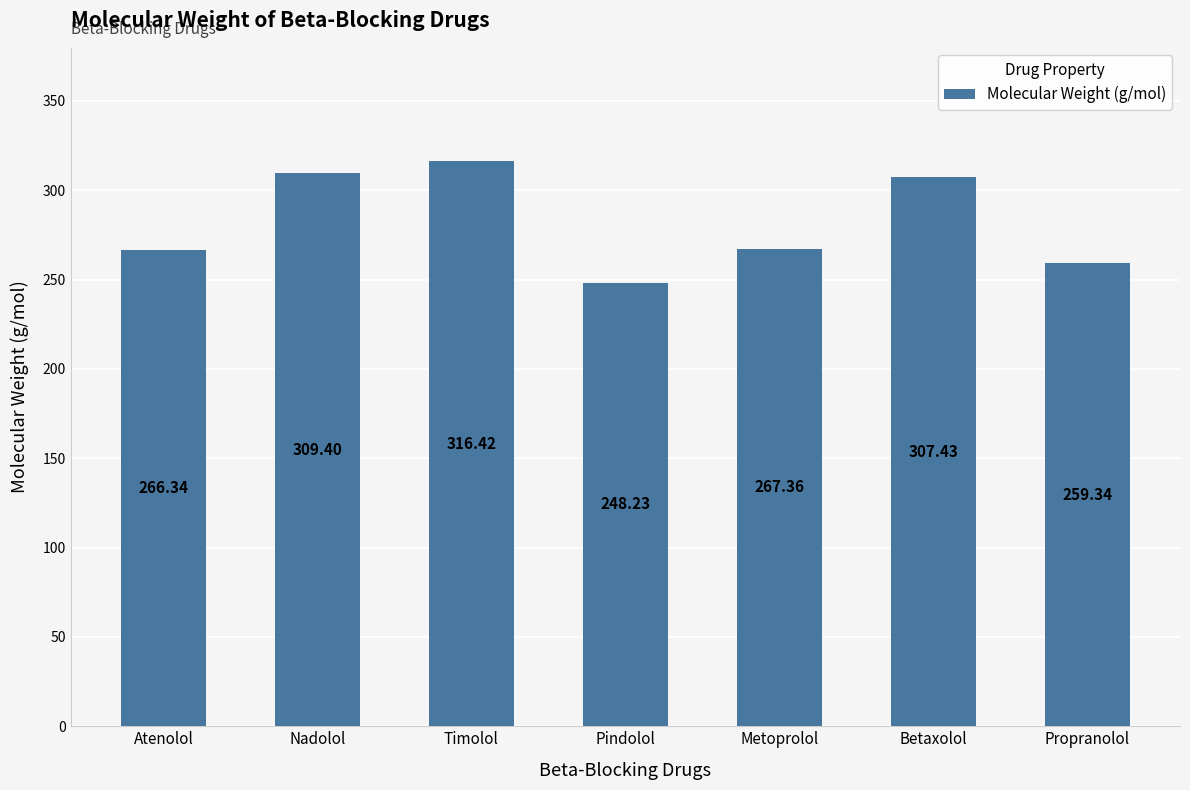

What is the label of the 6th bar from the right?

Nadolol